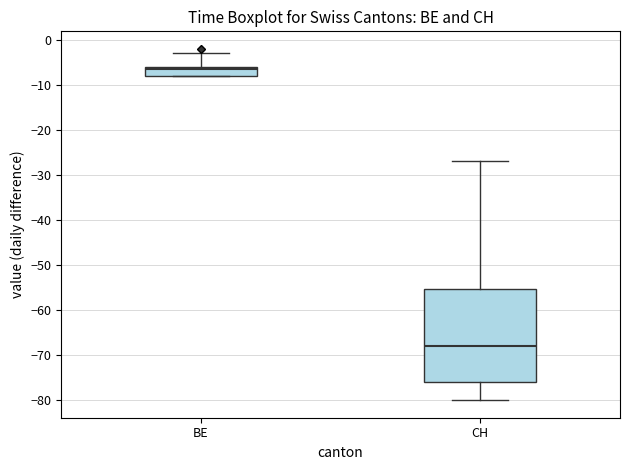

Where does the median line of the box for CH sit on the y-axis? The values are not printed on the chart, so give them approximately, as read against the axis.

-68